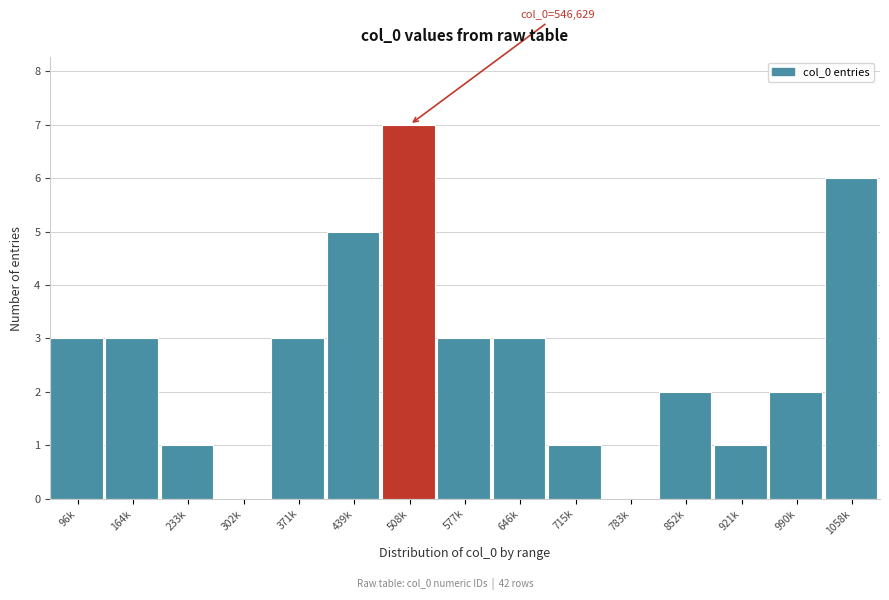

Reading right to left, extract all data points from this chart.

1058k=6	990k=2	921k=1	852k=2	783k=0	715k=1	646k=3	577k=3	508k=7	439k=5	371k=3	302k=0	233k=1	164k=3	96k=3